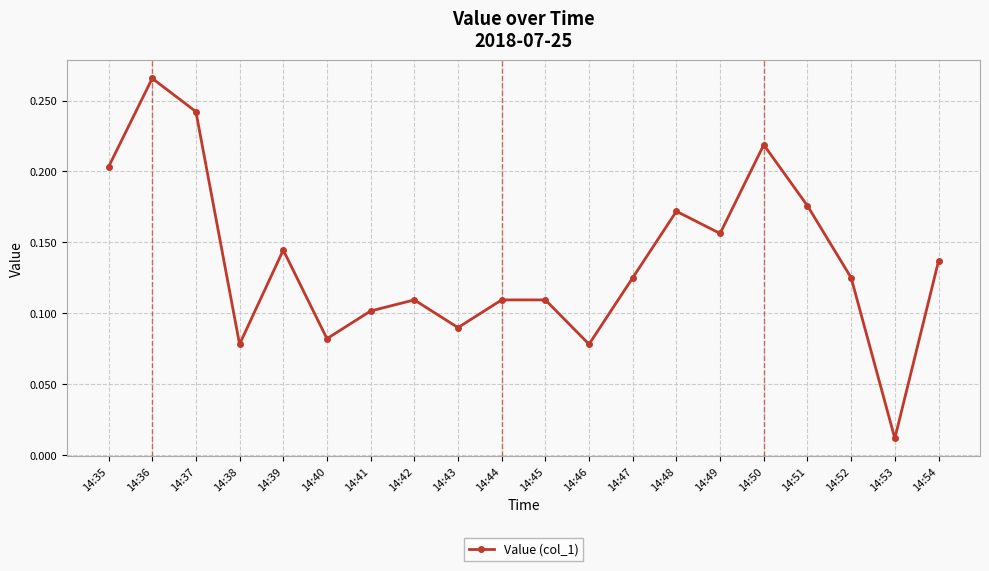

Which category has the lowest value across all series?

14:53